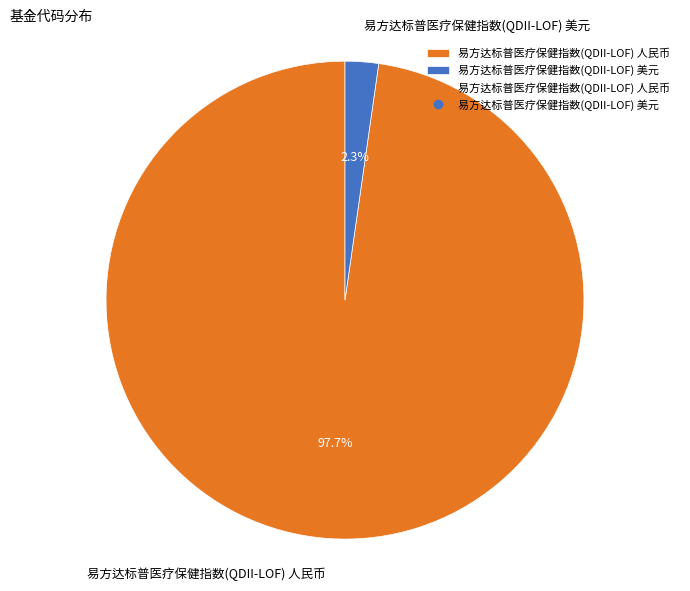

To the nearest percent, what percentage of the pie is 易方达标普医疗保健指数(QDII-LOF) 人民币?

98%